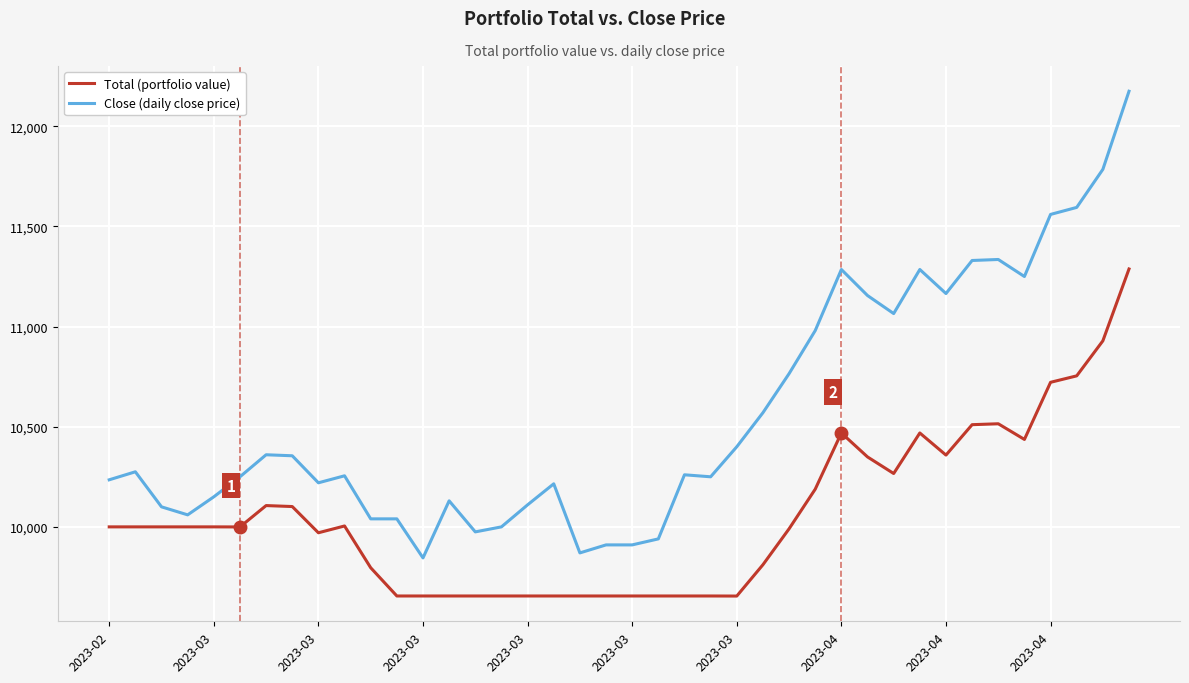

What is the maximum value shown in the chart?

12175.0